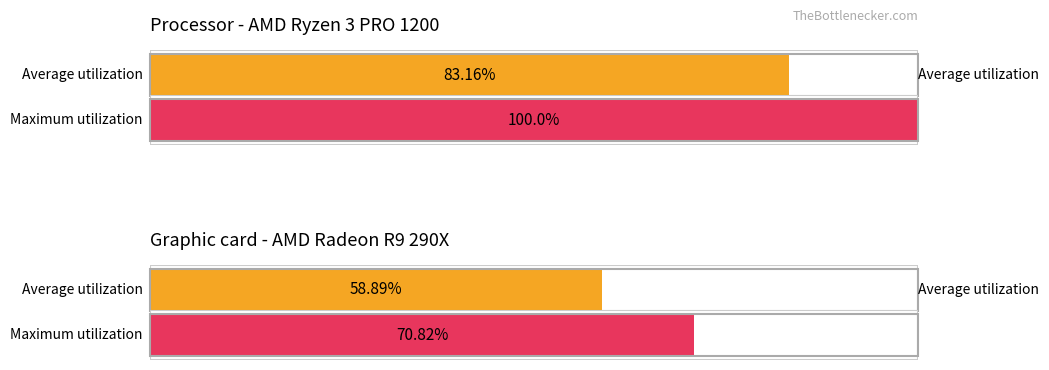

The value of Maximum utilization at 56 is 34.5. True or false?

False